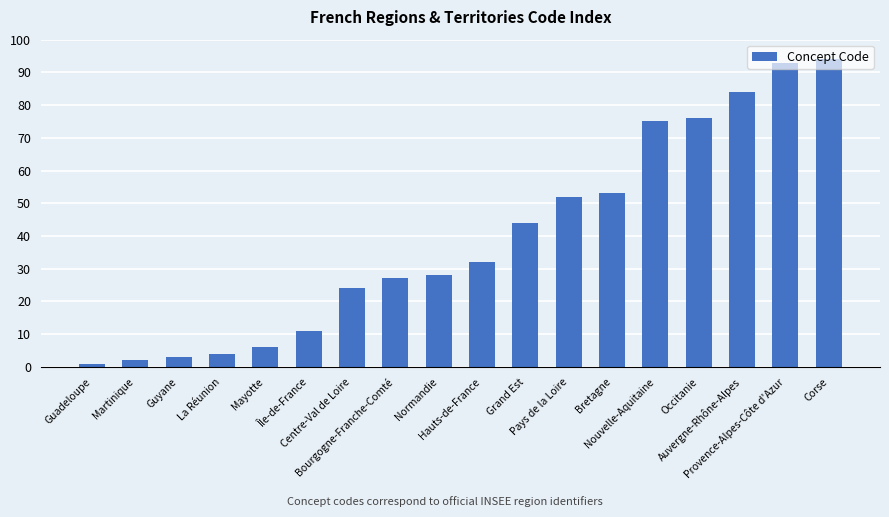

List the labels in order of value, largest first.

Corse, Provence-Alpes-Côte d'Azur, Auvergne-Rhône-Alpes, Occitanie, Nouvelle-Aquitaine, Bretagne, Pays de la Loire, Grand Est, Hauts-de-France, Normandie, Bourgogne-Franche-Comté, Centre-Val de Loire, Île-de-France, Mayotte, La Réunion, Guyane, Martinique, Guadeloupe